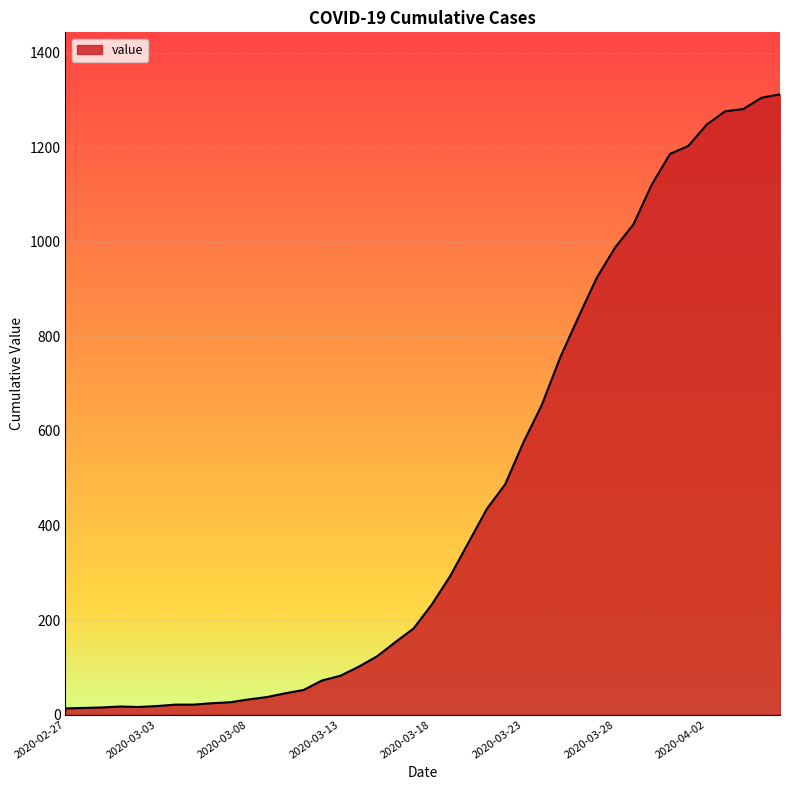

What is the maximum value shown in the chart?

1312